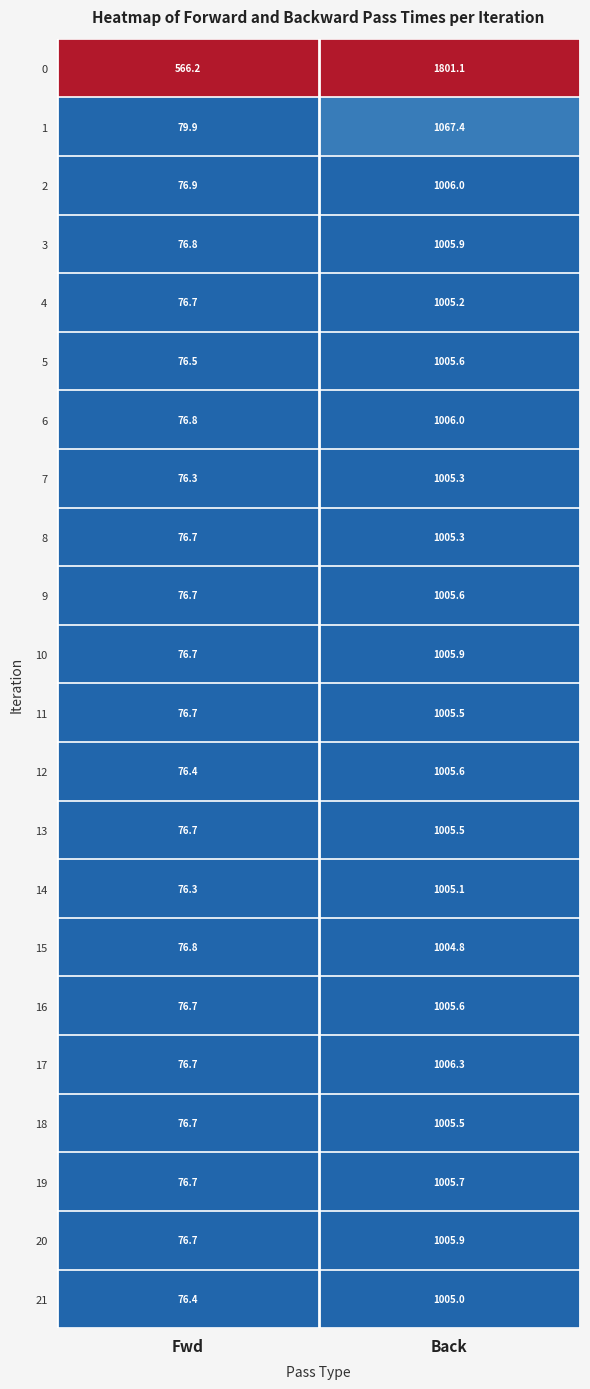

Between Fwd and Back, which series saw the biggest shift?

0